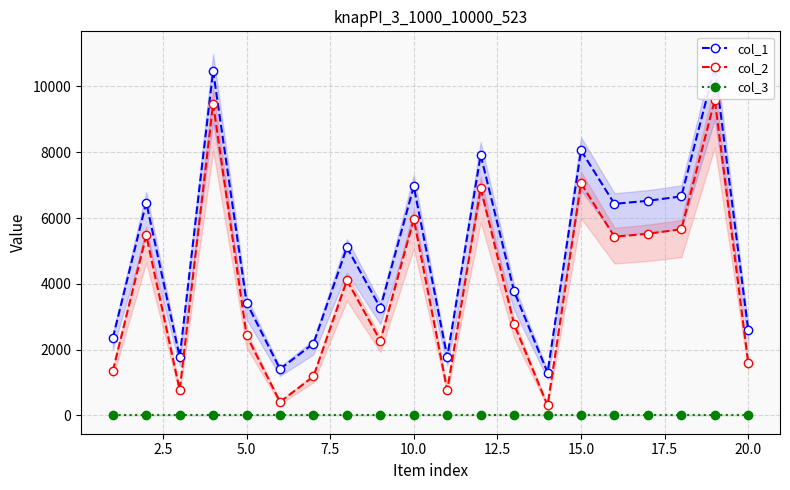

True or false: col_3 and col_2 intersect in this chart.

False